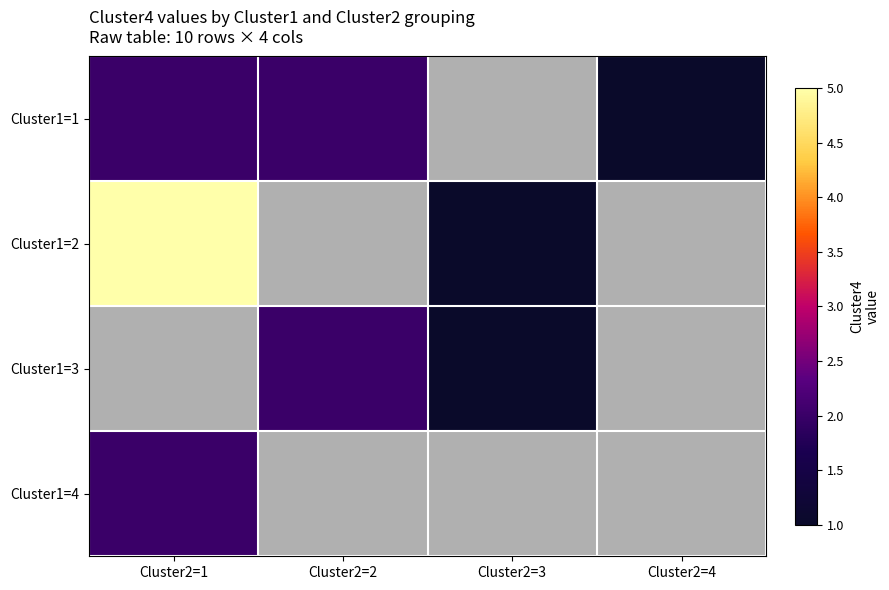

How many values in Cluster1=4 are above zero?

1